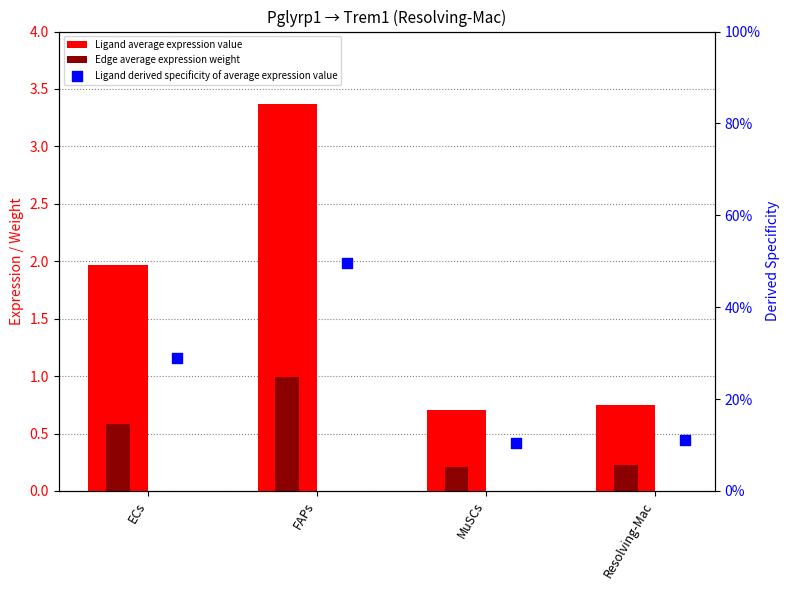

What are all the series names shown in the legend?

Ligand average expression value, Edge average expression weight, Ligand derived specificity of average expression value